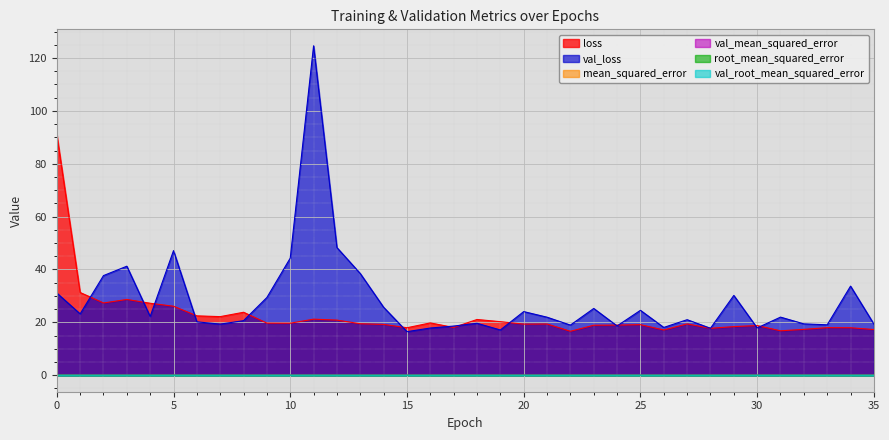

Count the number of categories in the chart.

36